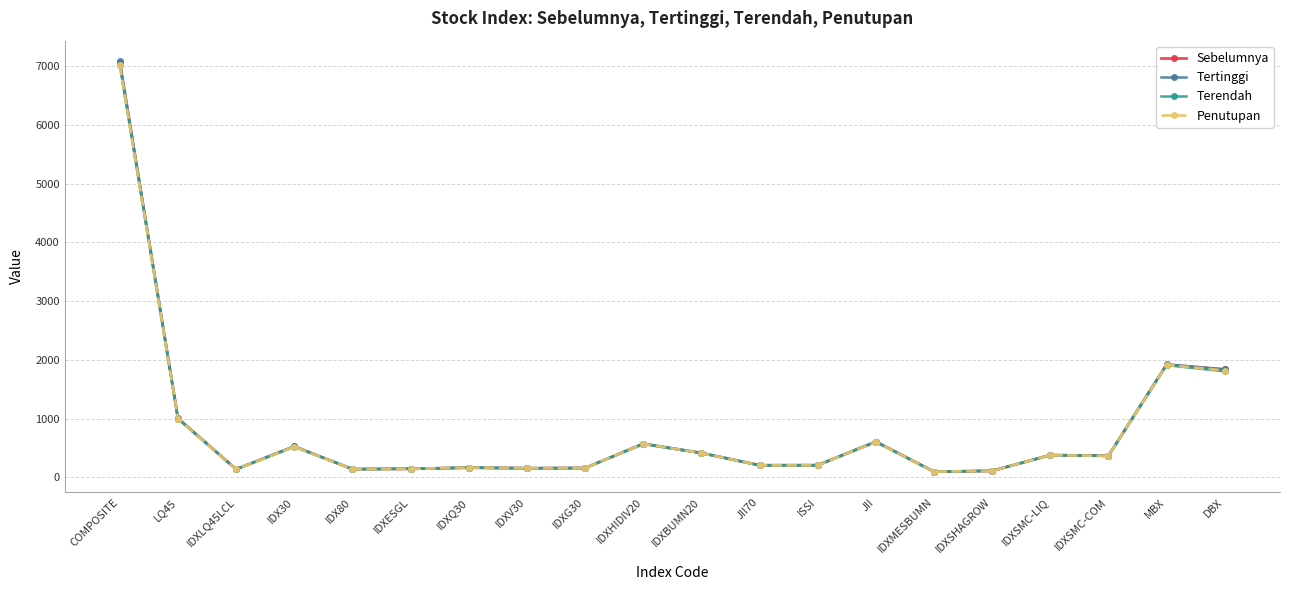

List the series in order of their overall mean, lowest first.

Terendah, Penutupan, Sebelumnya, Tertinggi